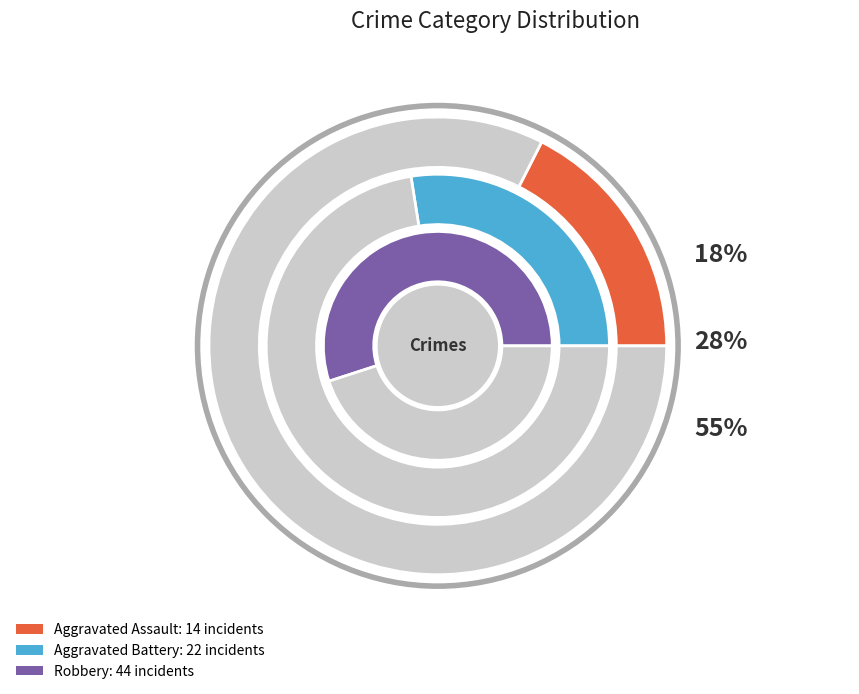

Rank the series by their average value, from highest to lowest.

Robbery, Aggravated Battery, Aggravated Assault